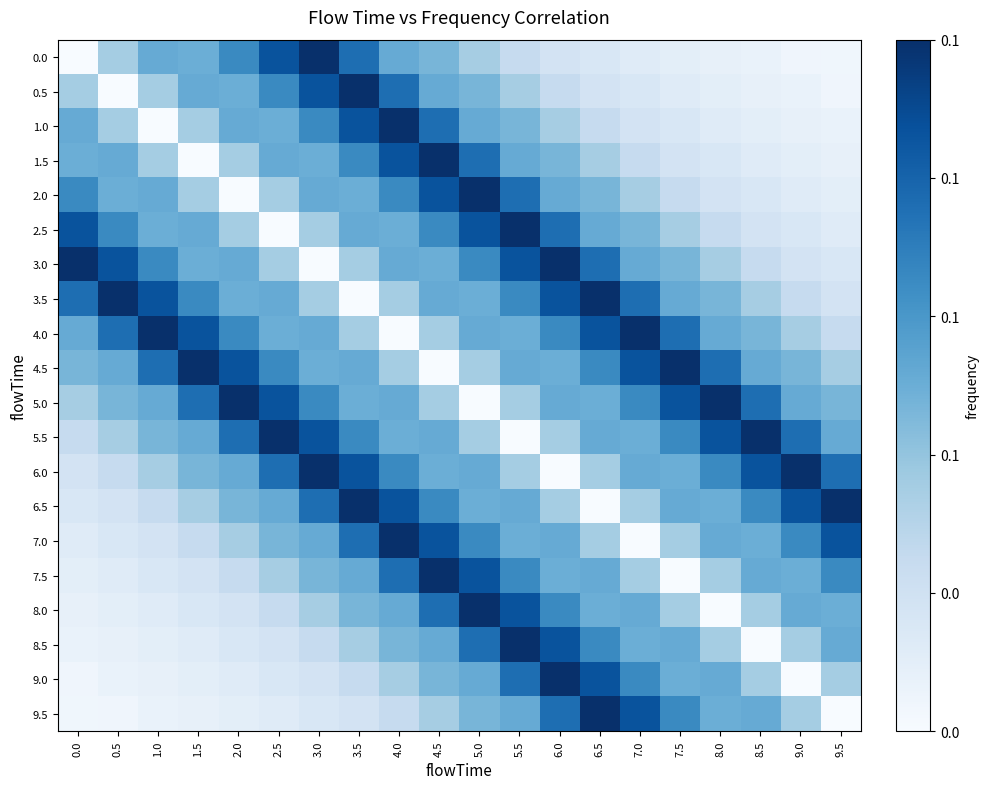

List the series in order of their peak value, lowest first.

0.0, 0.5, 1.0, 1.5, 2.0, 2.5, 3.0, 3.5, 4.0, 4.5, 5.0, 5.5, 6.0, 6.5, 7.0, 7.5, 8.0, 8.5, 9.0, 9.5